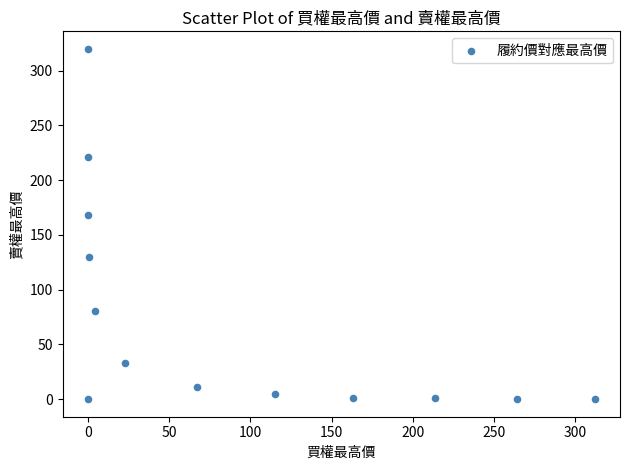

What Y value in the scatter plot is closest to 160?

168.0